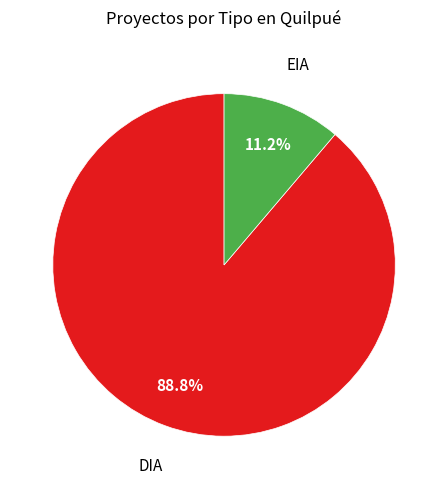

To the nearest percent, what portion does DIA represent?

89%